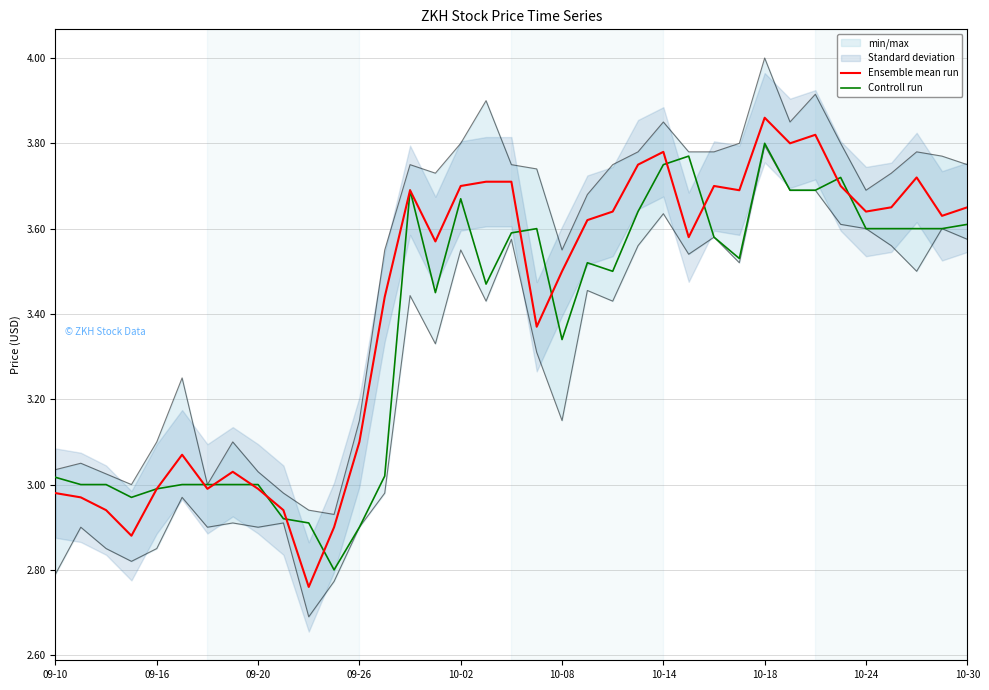

Is this an area chart (filled region under the line)?

No